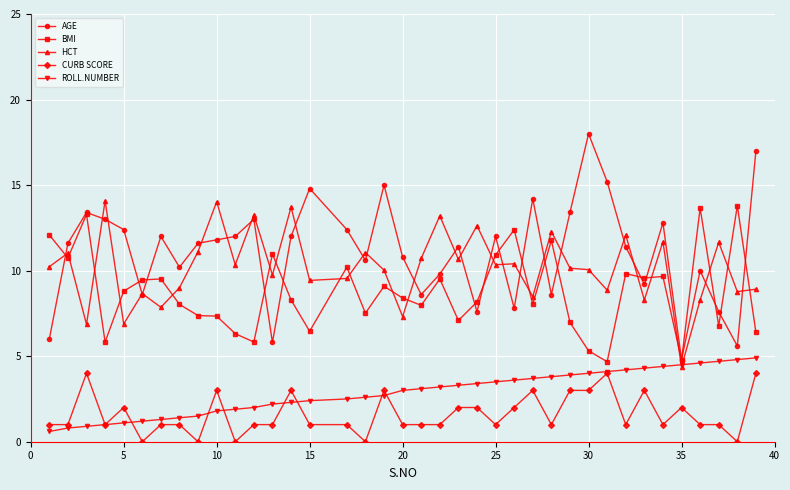

What is the lowest value of the ROLL.NUMBER series?

0.6